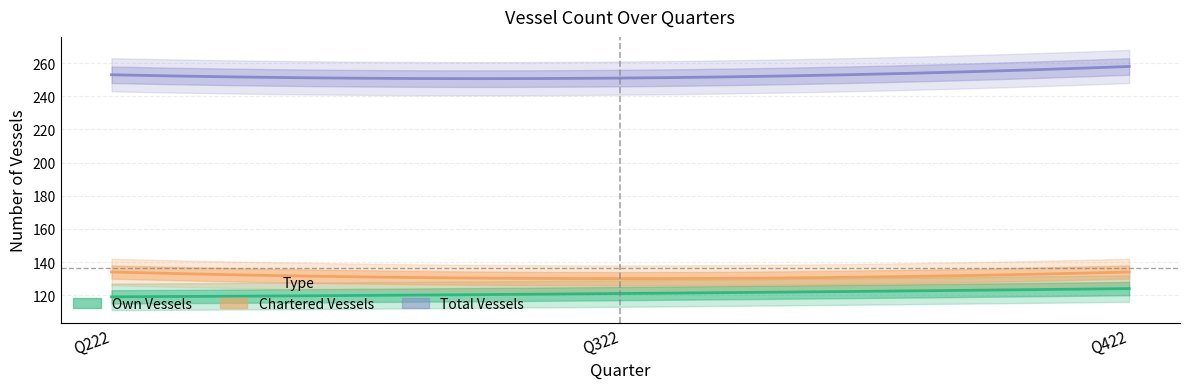

What is the minimum value shown in the chart?

119